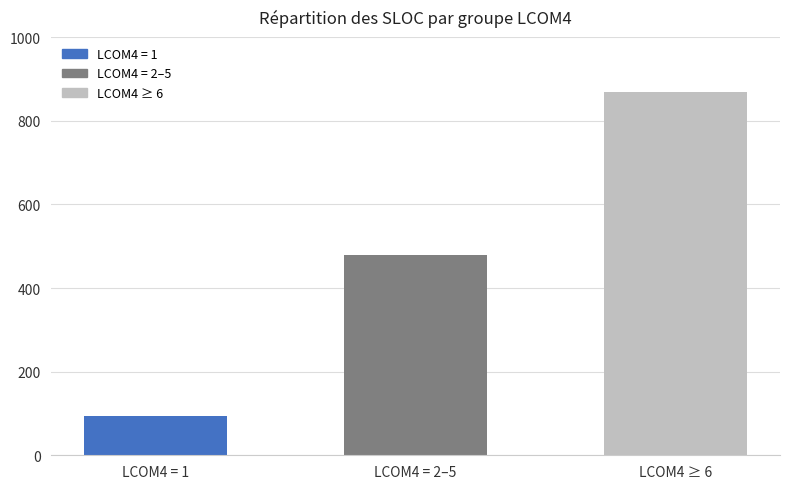

What is the change in value from LCOM4 = 2–5 to LCOM4 ≥ 6?

+391